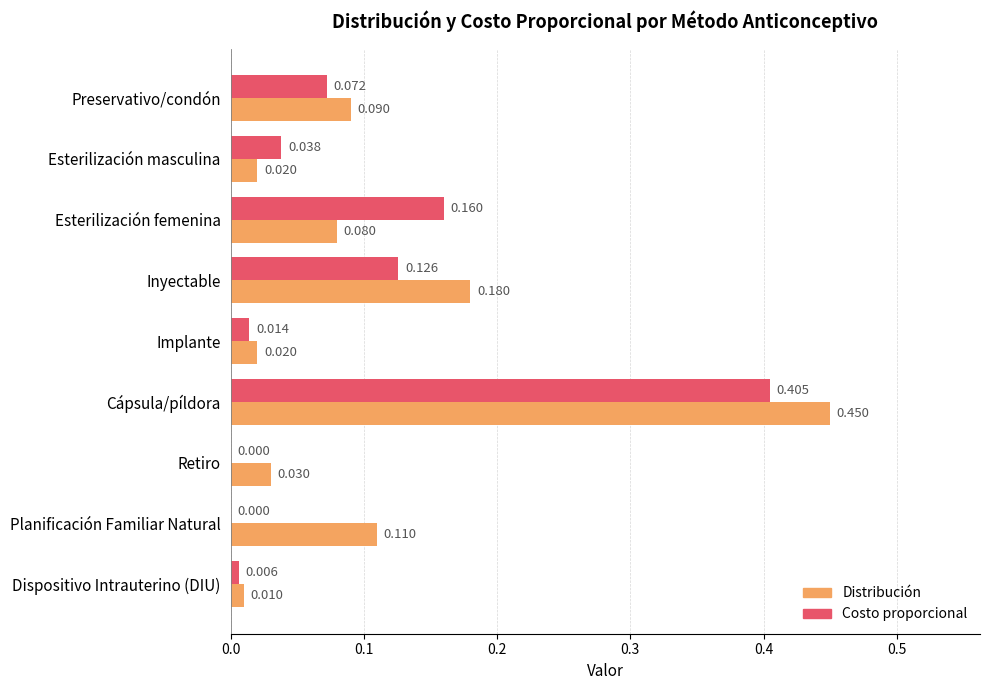

Is the value of Distribución at Implante greater than the value of Costo proporcional at Esterilización masculina?

No